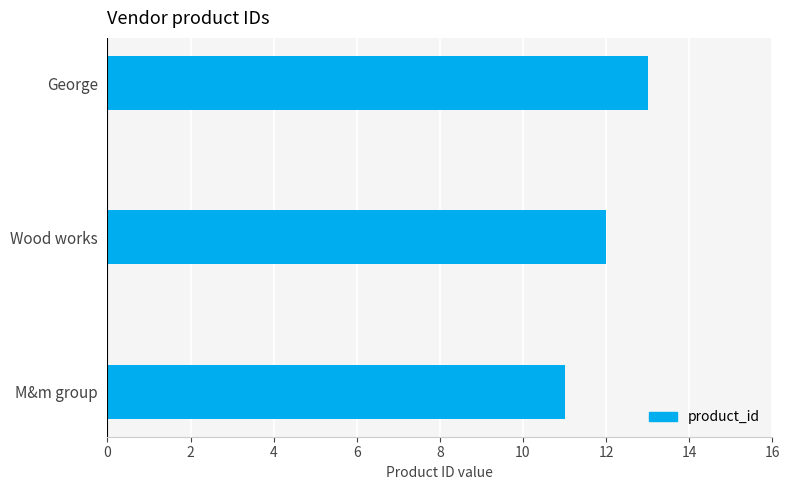

What is the maximum value shown in the chart?

13